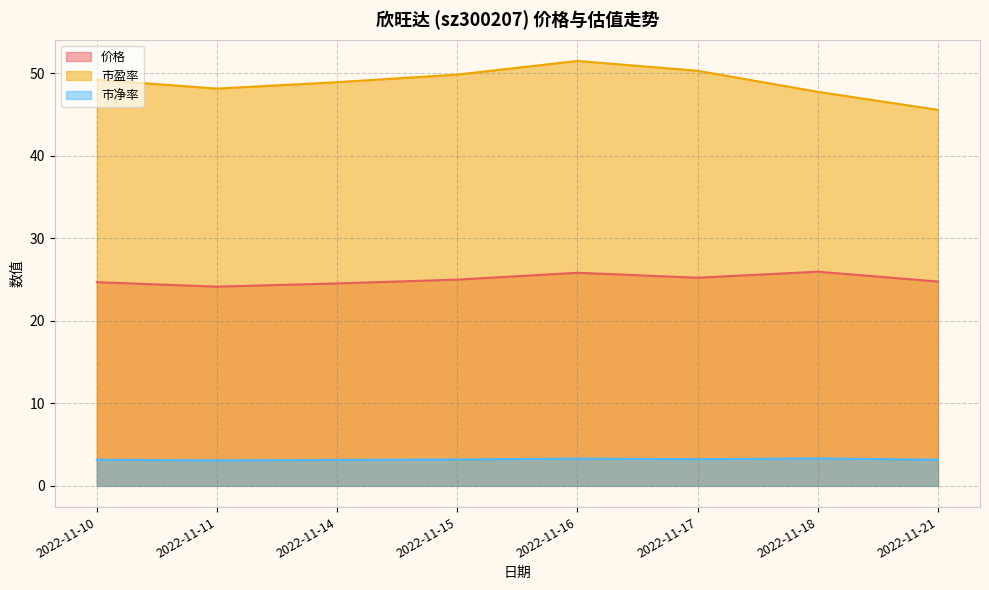

True or false: 市净率 and 价格 cross at least once.

False